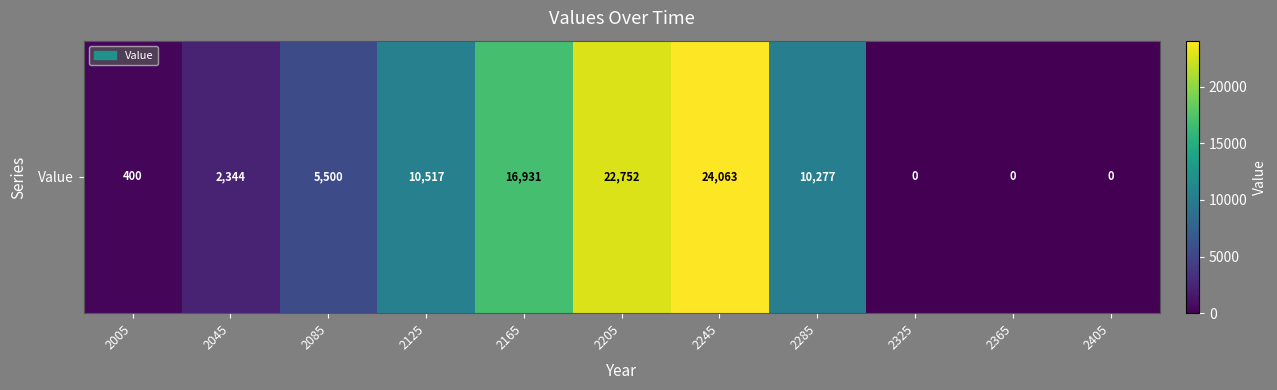

Reading right to left, extract all data points from this chart.

0.0	0.0	0.0	10276.7	24062.8	22752.2	16930.8	10516.7	5500.2	2343.5	399.8